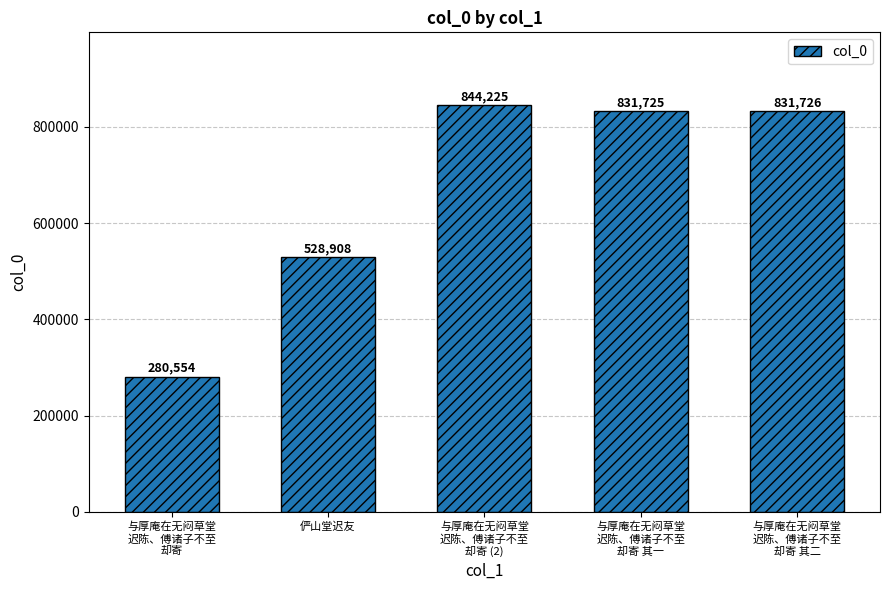

What is the sum of all values?

3317138